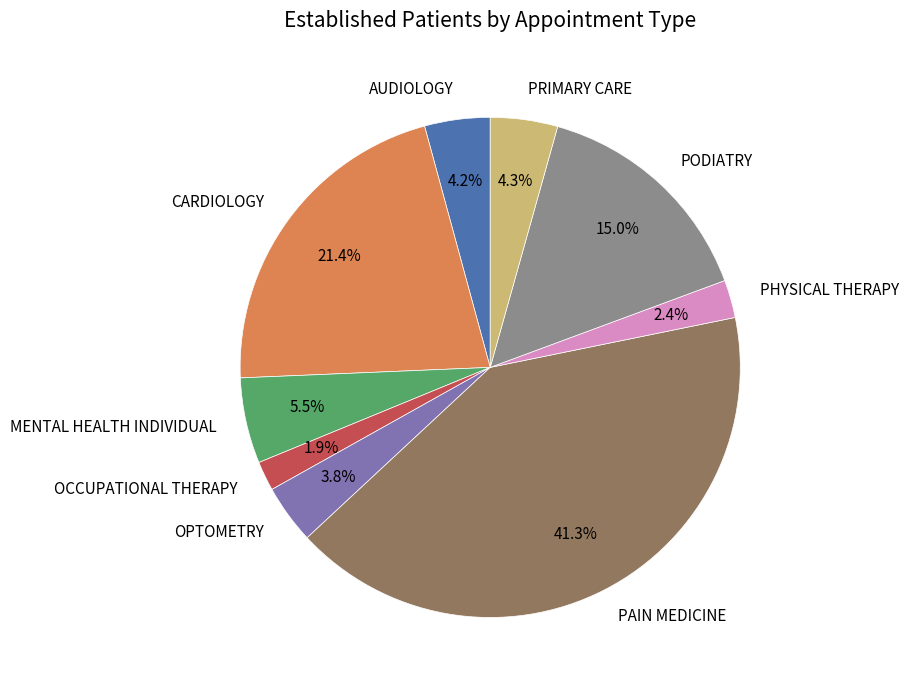

Does MENTAL HEALTH INDIVIDUAL account for over 50% of the chart?

No